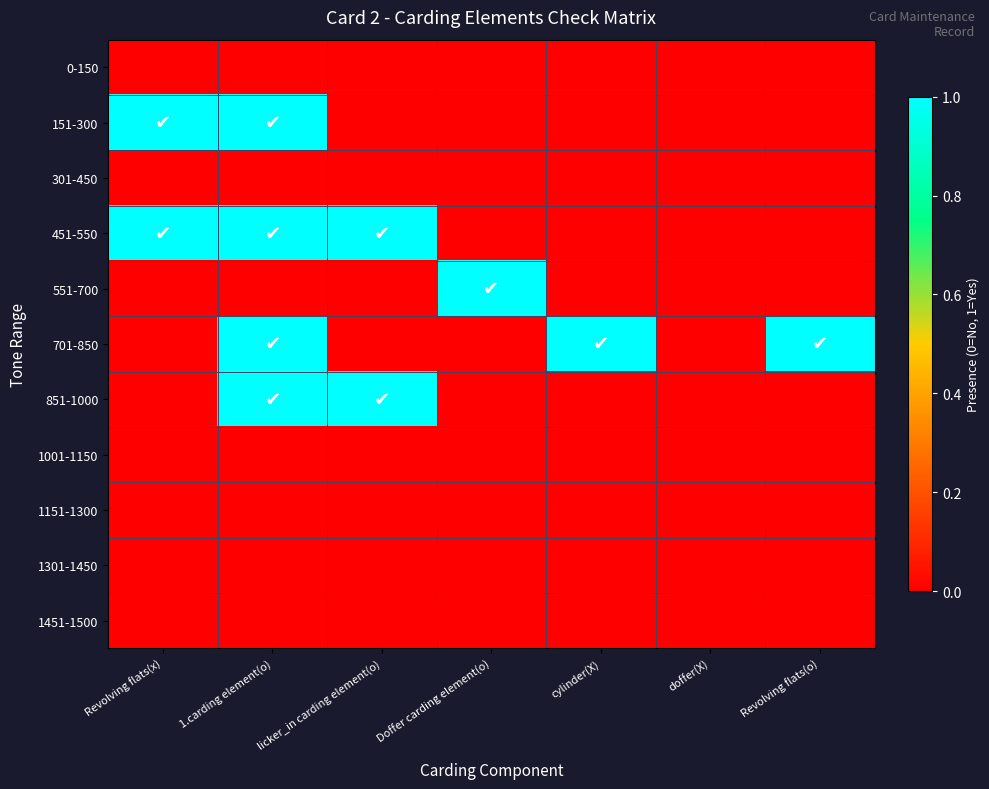

At which category is the sum across all series the highest?

1.carding element(o)